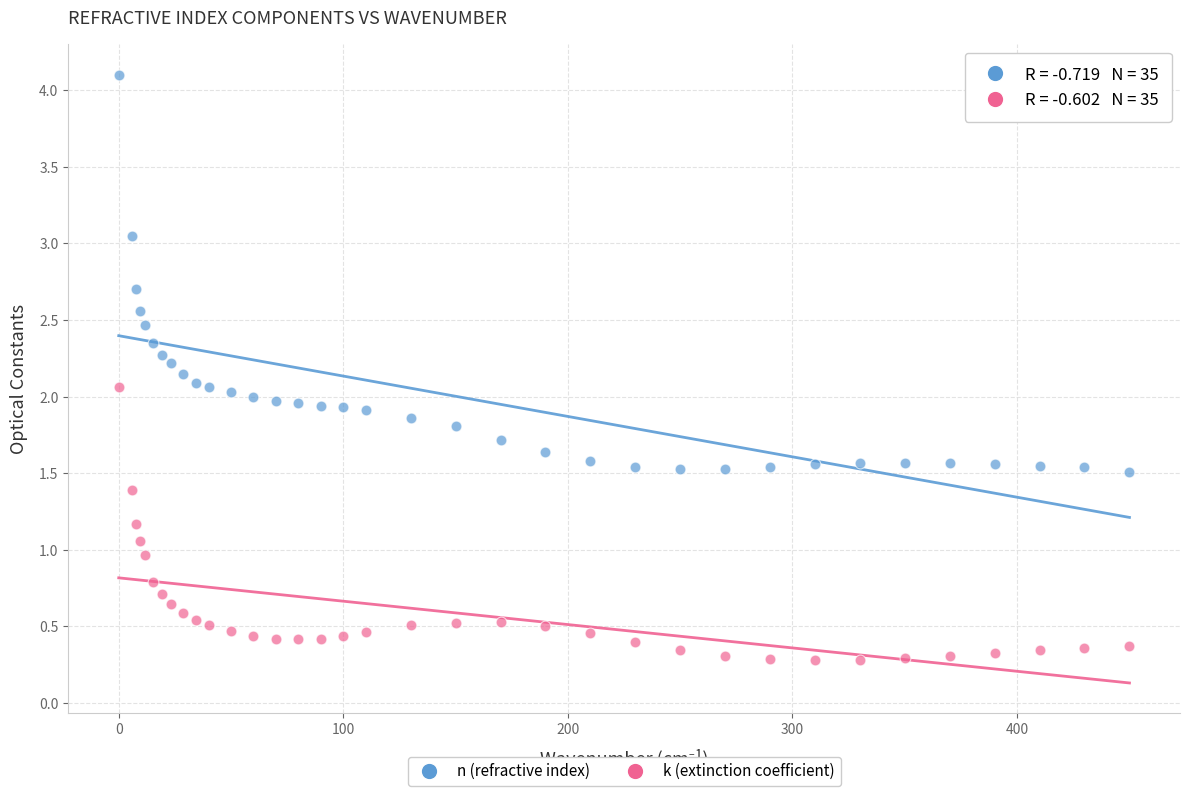

Across all data points, what is the range of Y values (max minus min)?

3.8